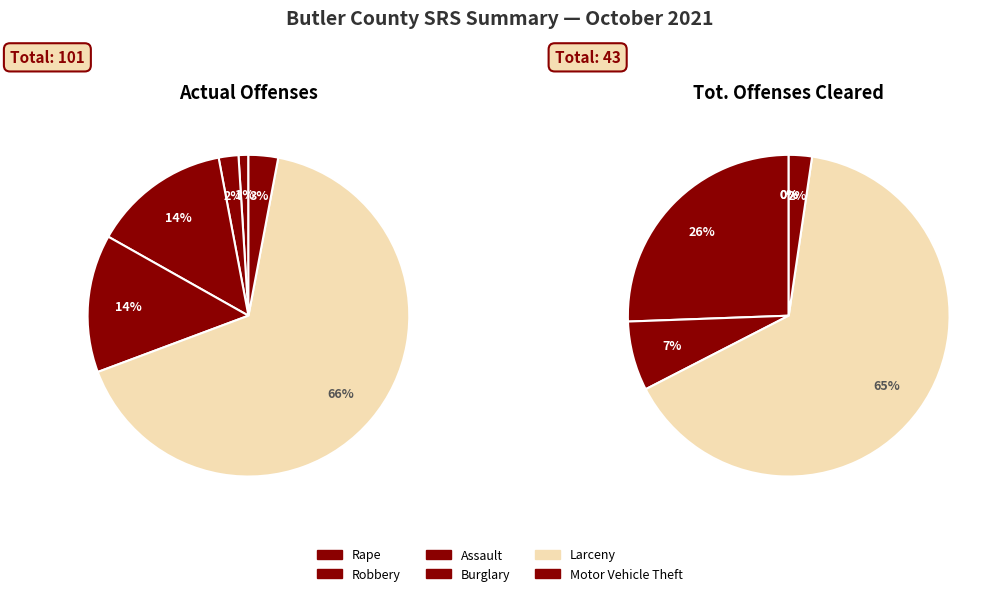

At Robbery, list the series in order from largest to smallest.

Actual Offenses, Tot. Offenses Cleared